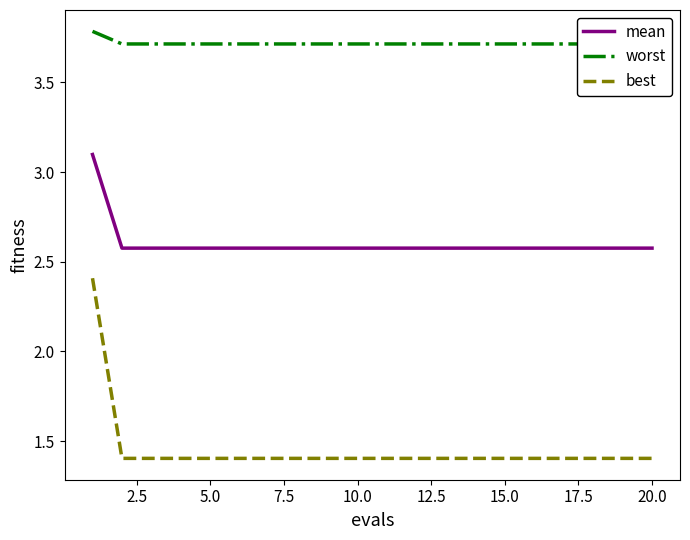

What is the sum of all mean values?

52.0